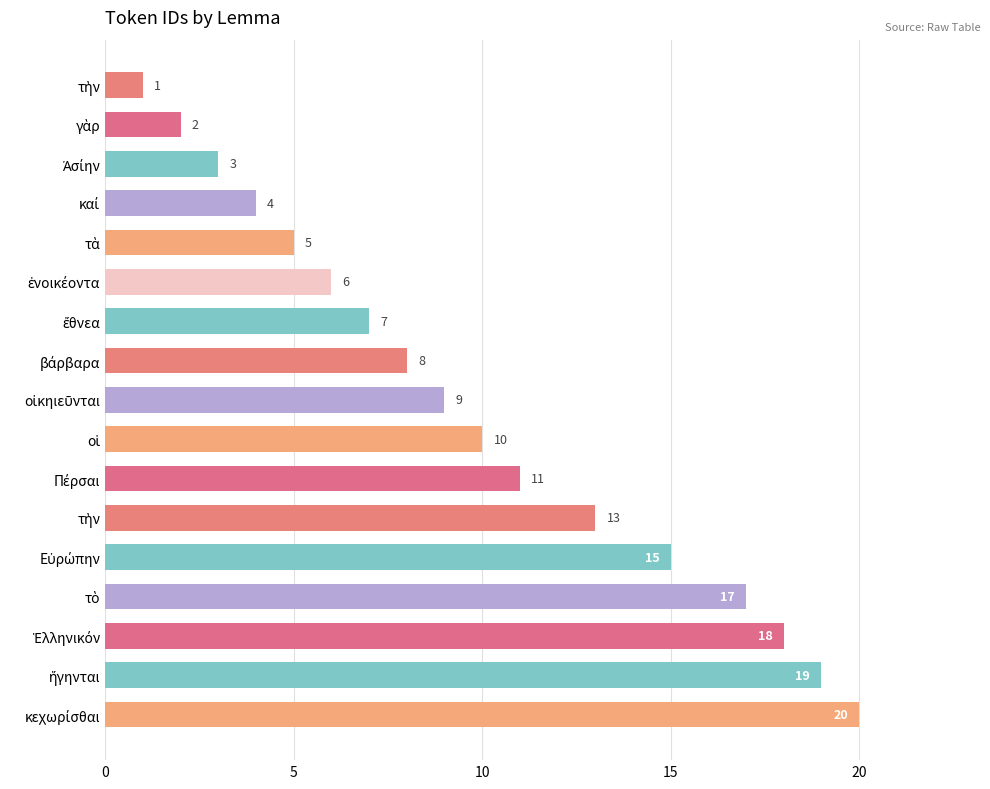

What is the average value?

10